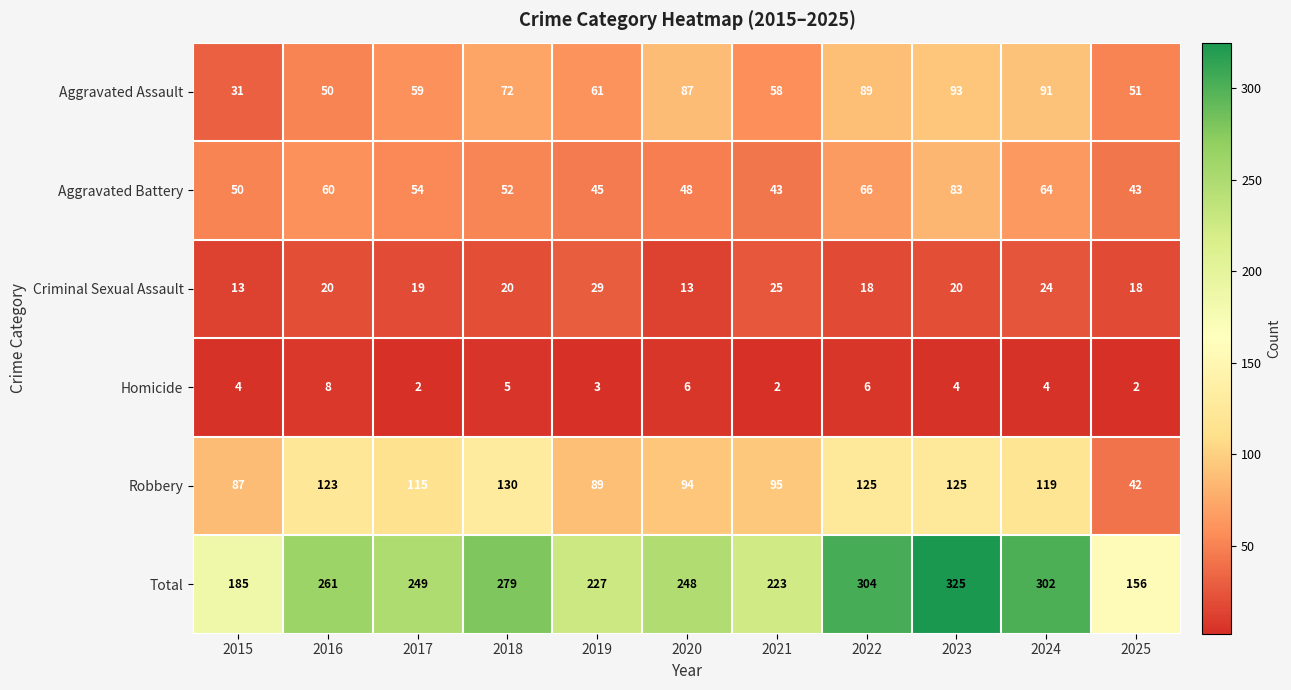

Where is Aggravated Assault nearest to the value 62?

2019